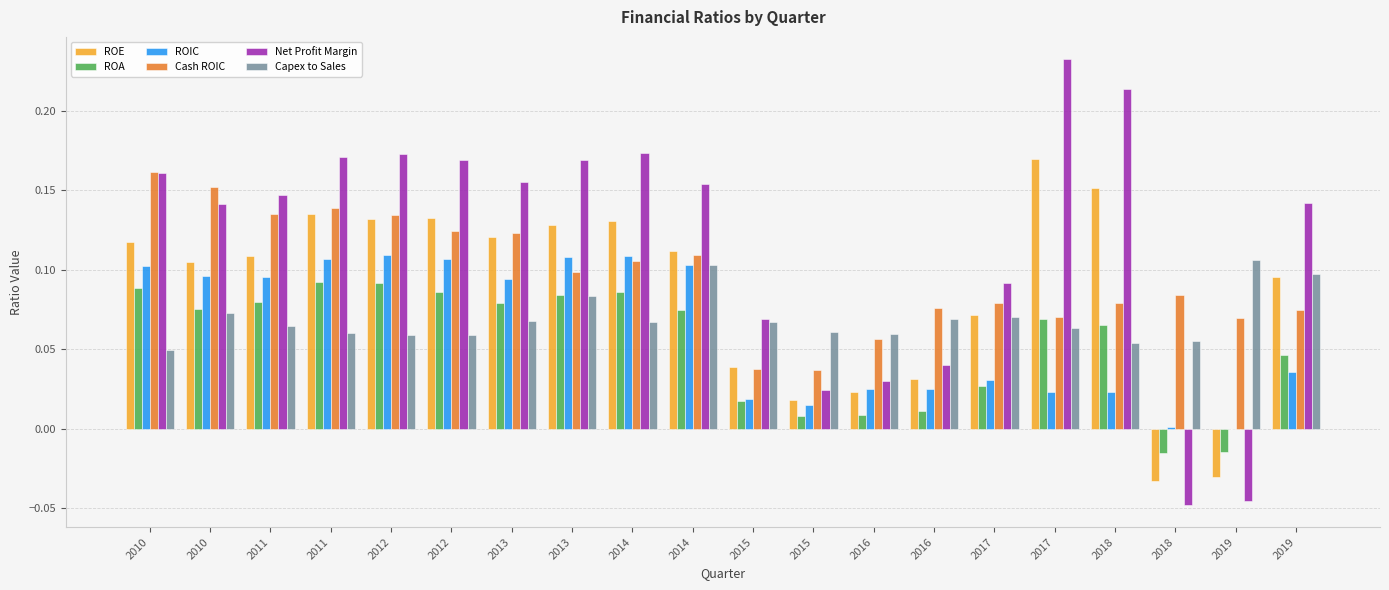

How many groups of bars are there?

20